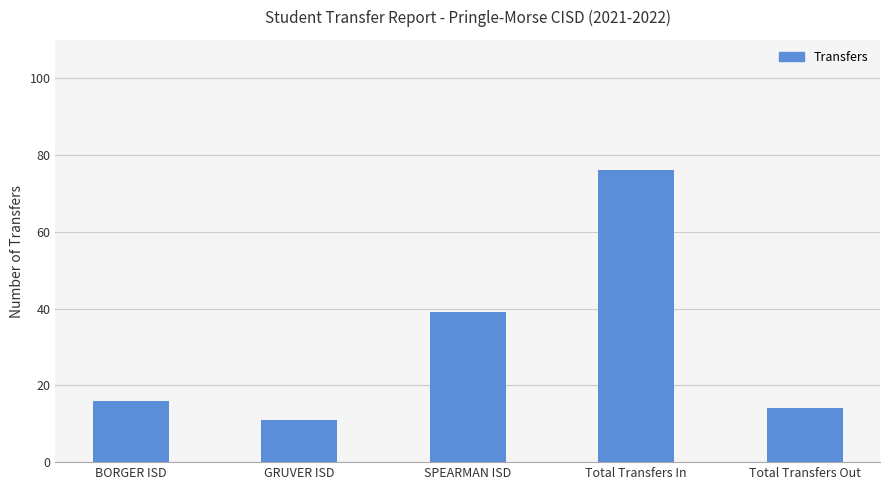

What is the label of the 3rd bar from the right?

SPEARMAN ISD